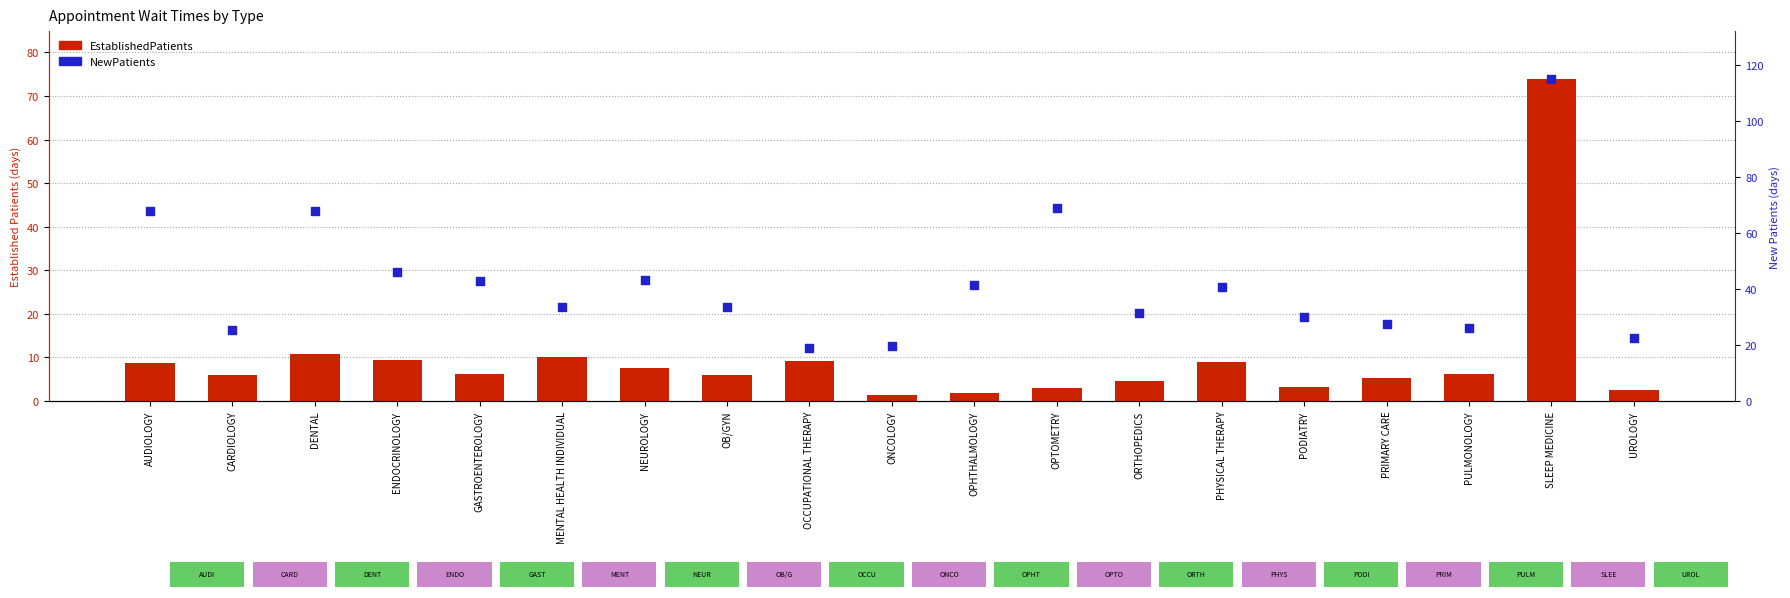

Is the value of NewPatients at PRIMARY CARE greater than the value of EstablishedPatients at CARDIOLOGY?

Yes